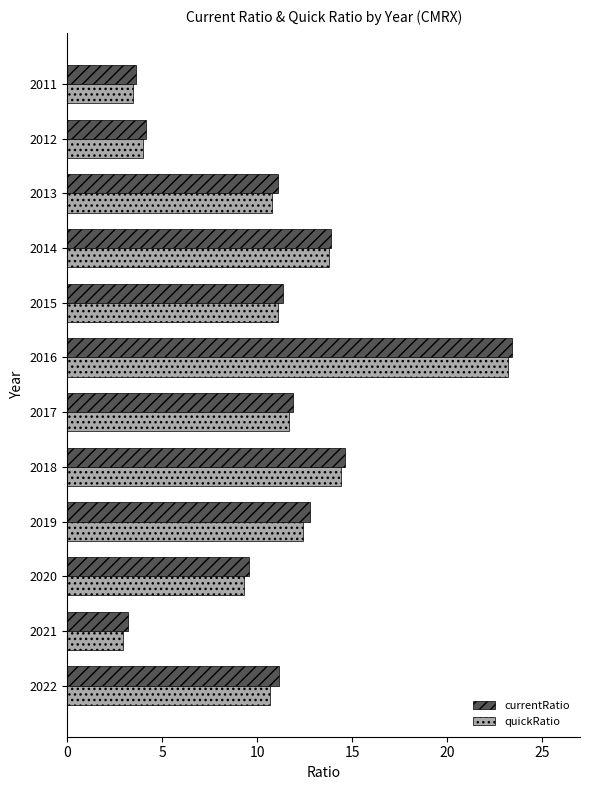

Which series has the widest spread of values?

quickRatio